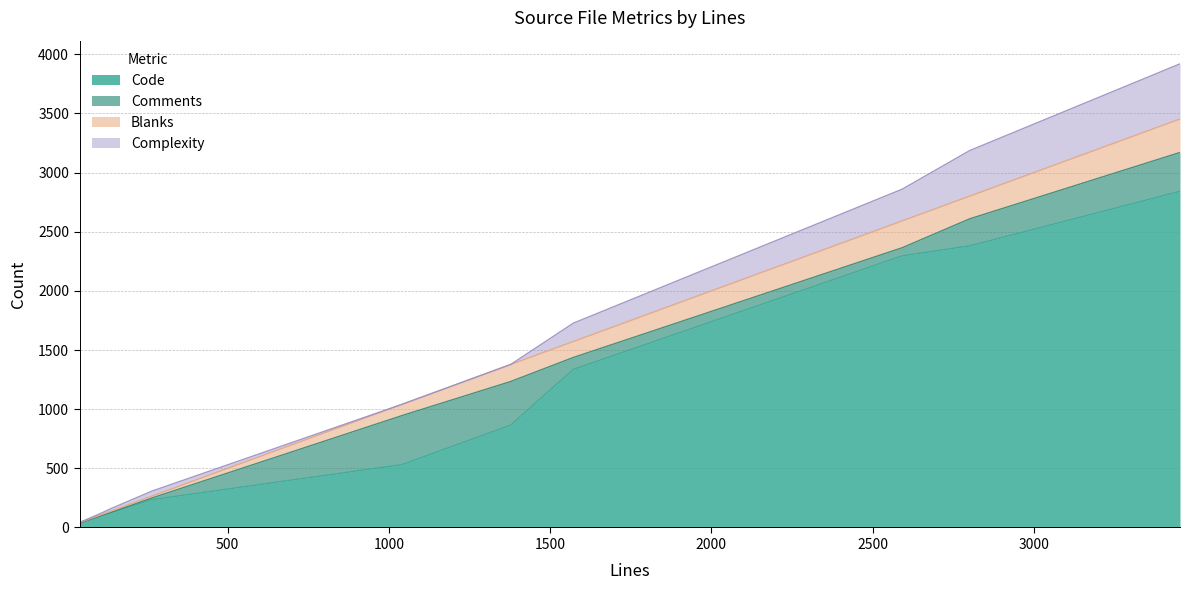

Rank the series at QPDF.cc from highest to lowest value.

Code, Complexity, Comments, Blanks